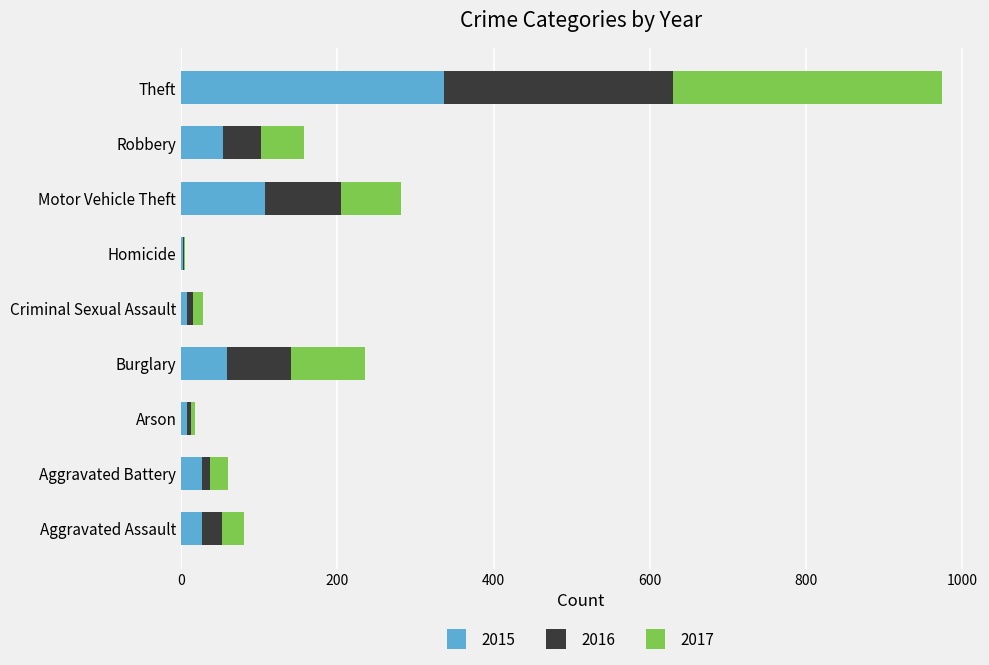

What is the maximum value for 2015?

337